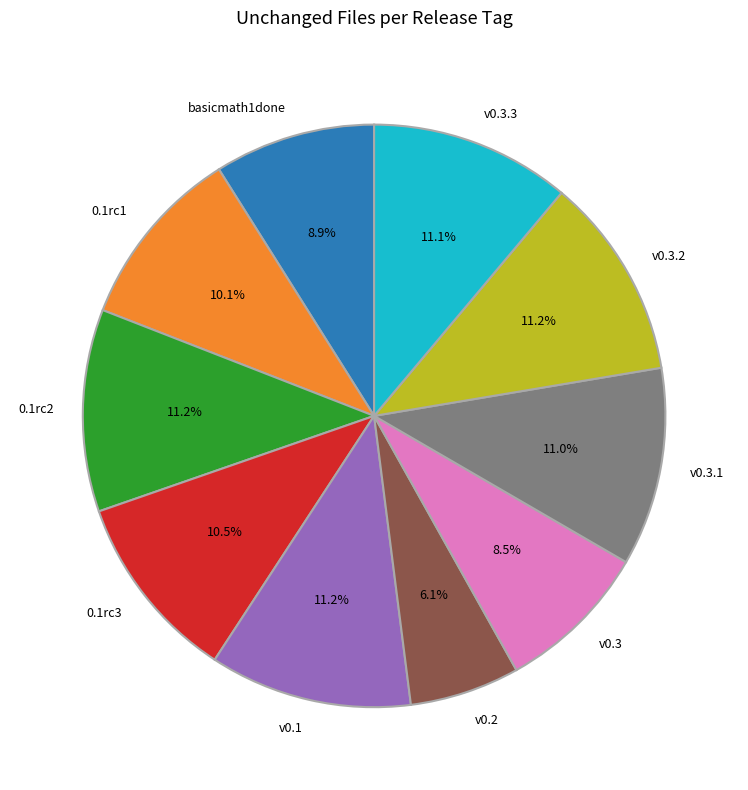

Count the number of slices in the pie.

10